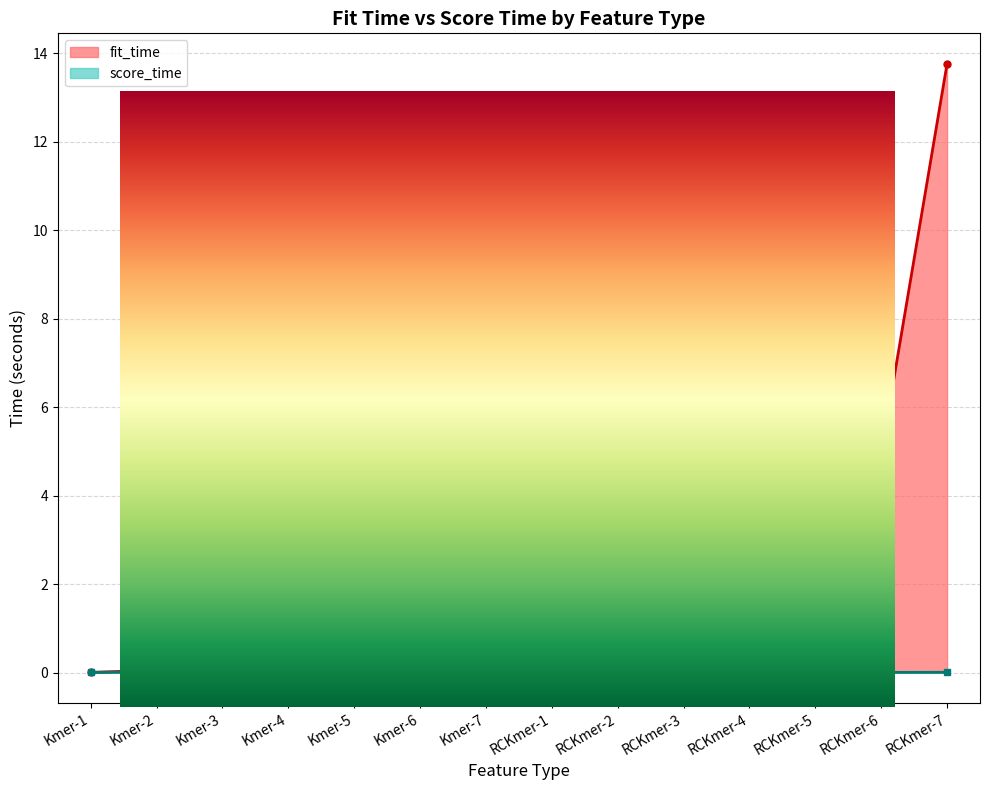

True or false: score_time has more than 2 interior local peaks.

True